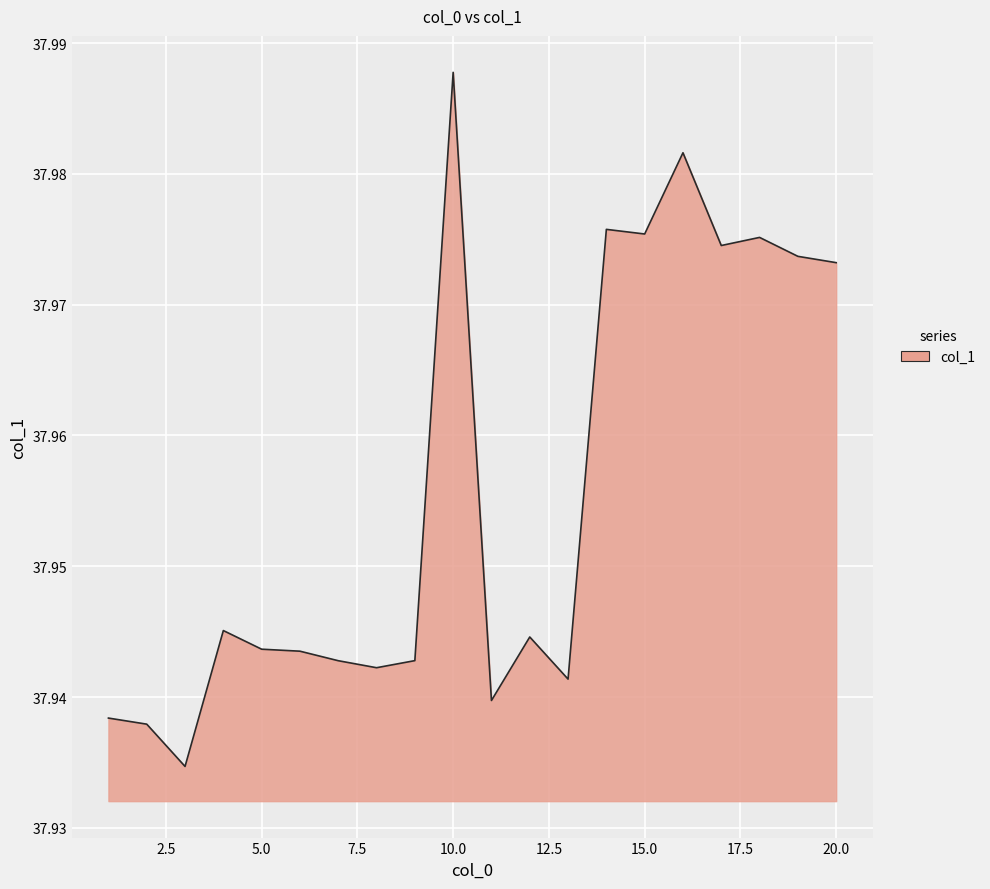

What is the value of the 14th point from the left?

38.0